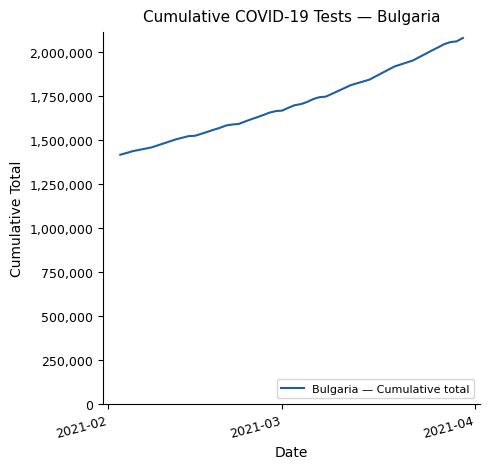

What is the smallest value displayed?

1414581